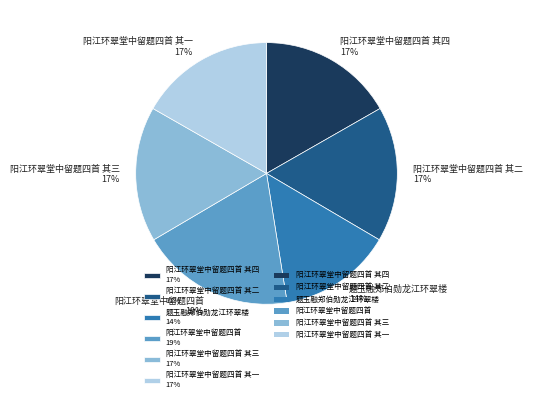

Is it true that 题玉融郑伯勋龙江环翠楼 14% is 14% of the pie?

True